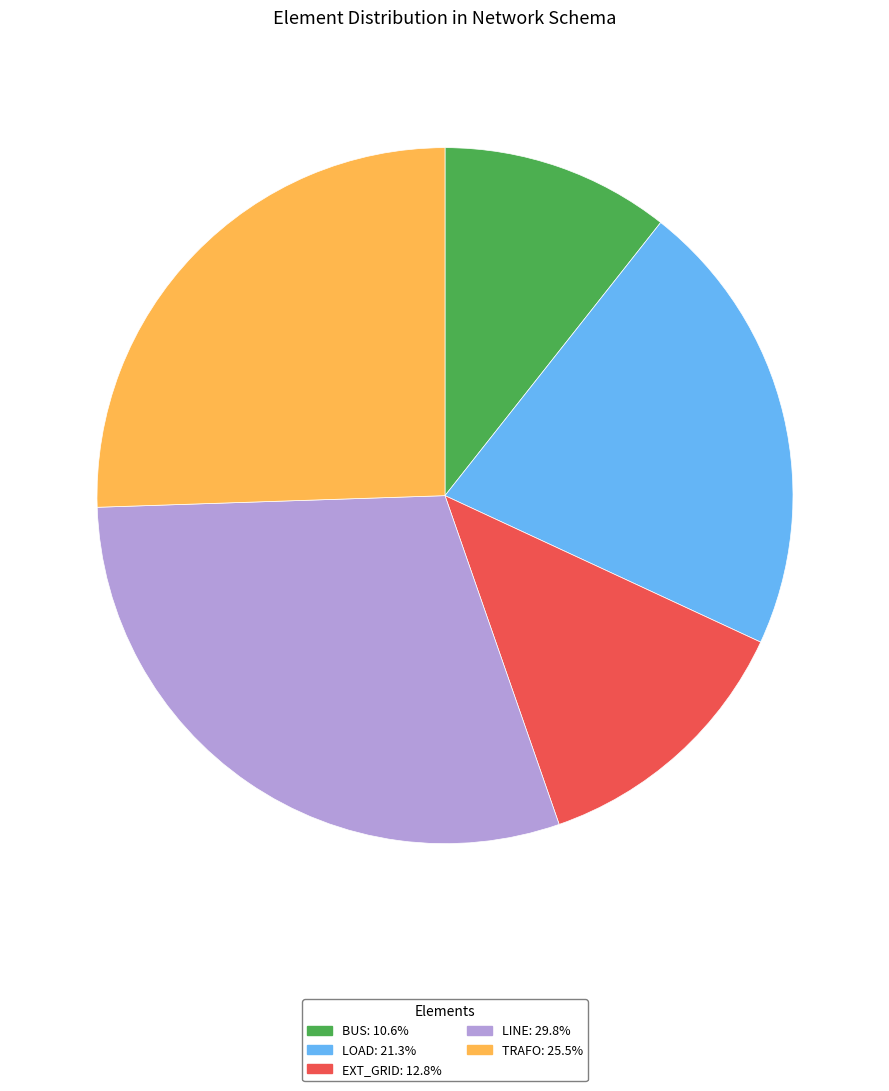

Does any single category account for the majority?

No